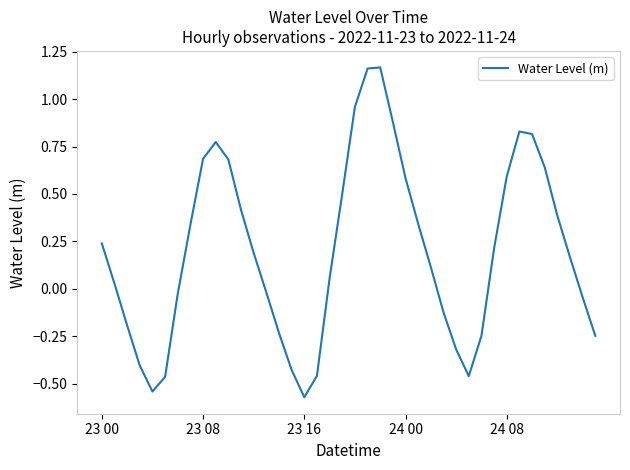

What is the difference between the maximum and minimum values?

1.7